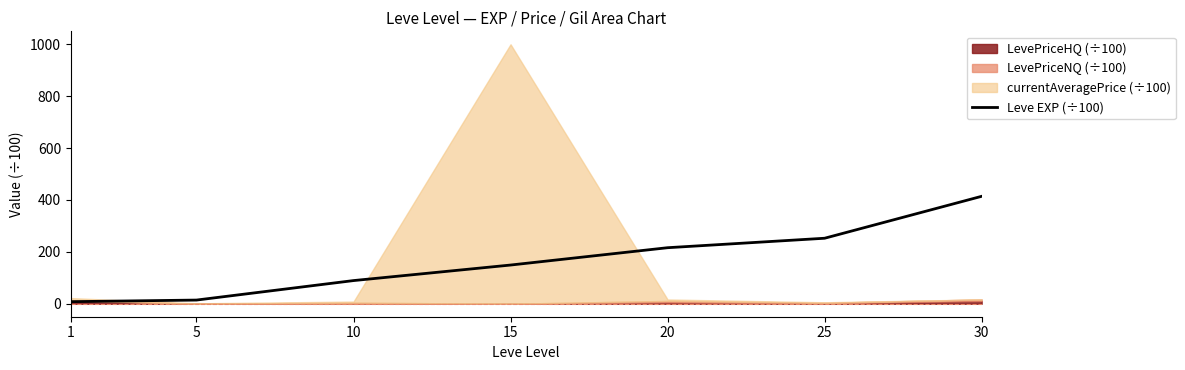

True or false: the data shows 106.7 at 25.

False